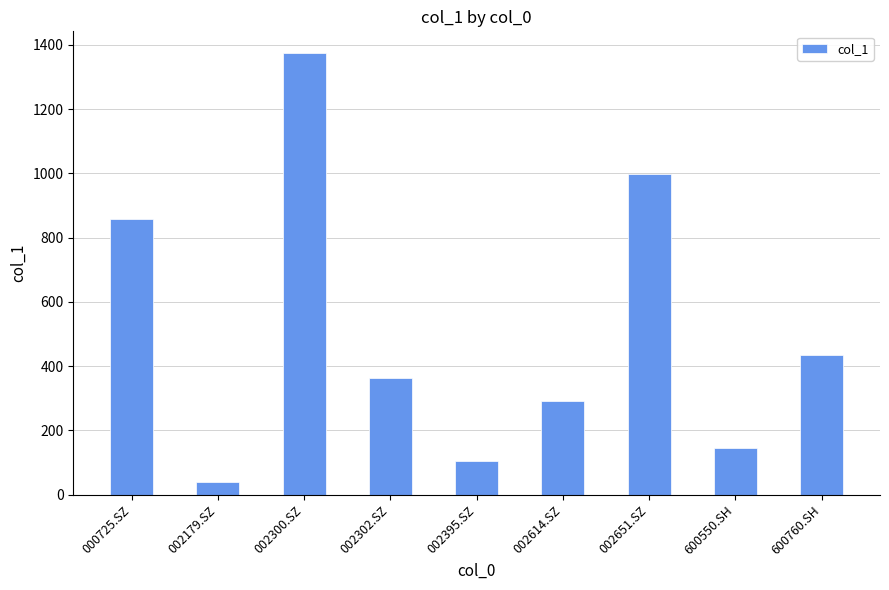

List the labels in order of value, smallest first.

002179.SZ, 002395.SZ, 600550.SH, 002614.SZ, 002302.SZ, 600760.SH, 000725.SZ, 002651.SZ, 002300.SZ